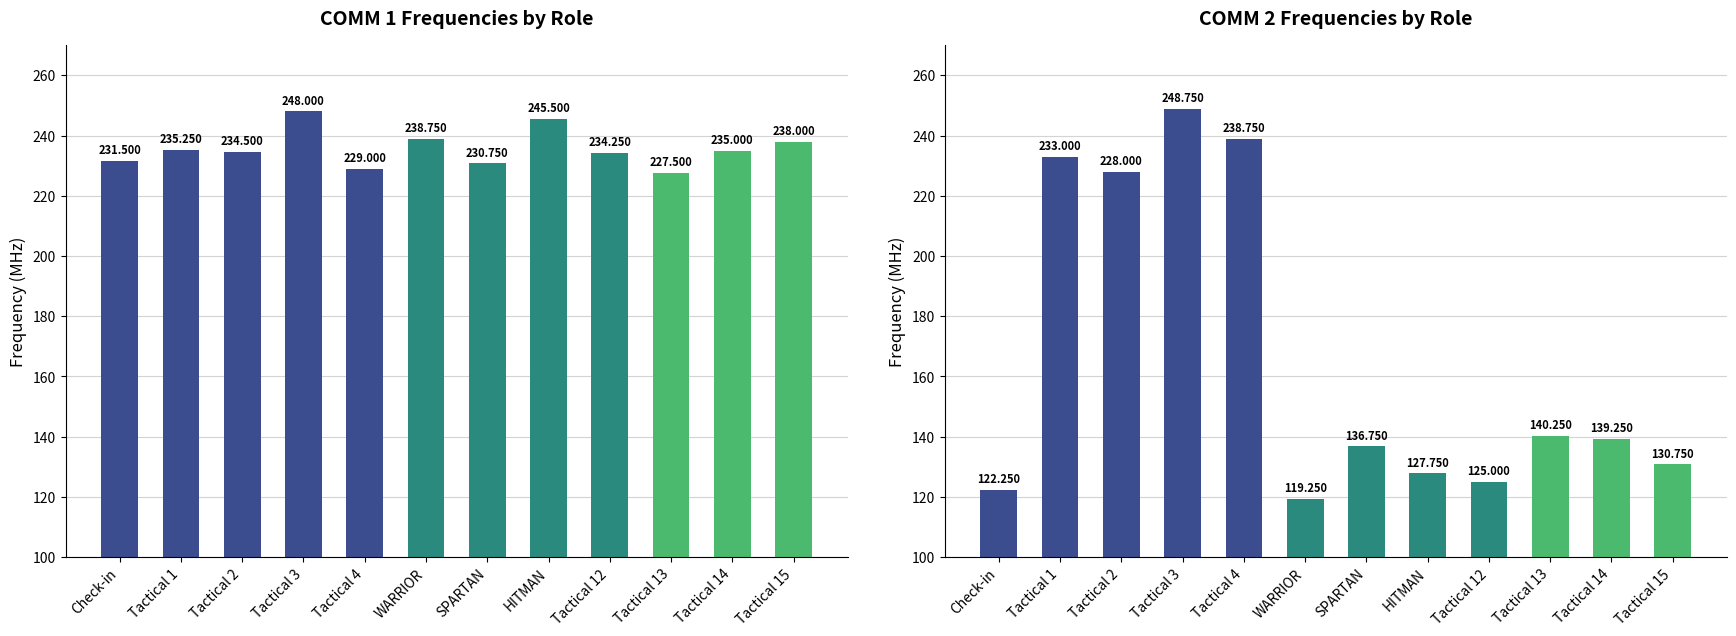

What is the difference between the maximum and second lowest values in the COMM 1 Frequency series?

19.0